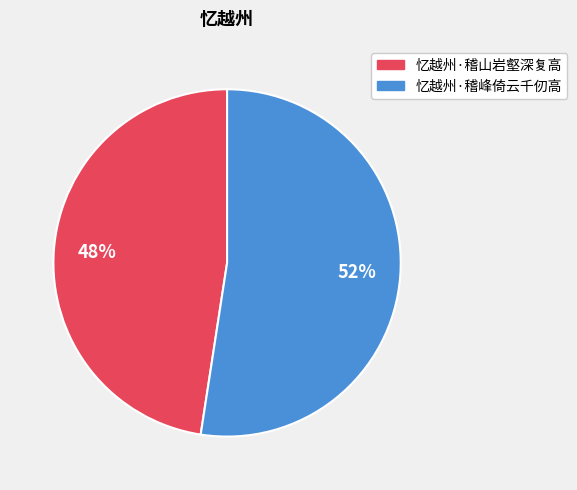

Approximately how many times larger is the value at 忆越州·稽峰倚云千仞高 compared to 忆越州·稽山岩壑深复高?

1.1